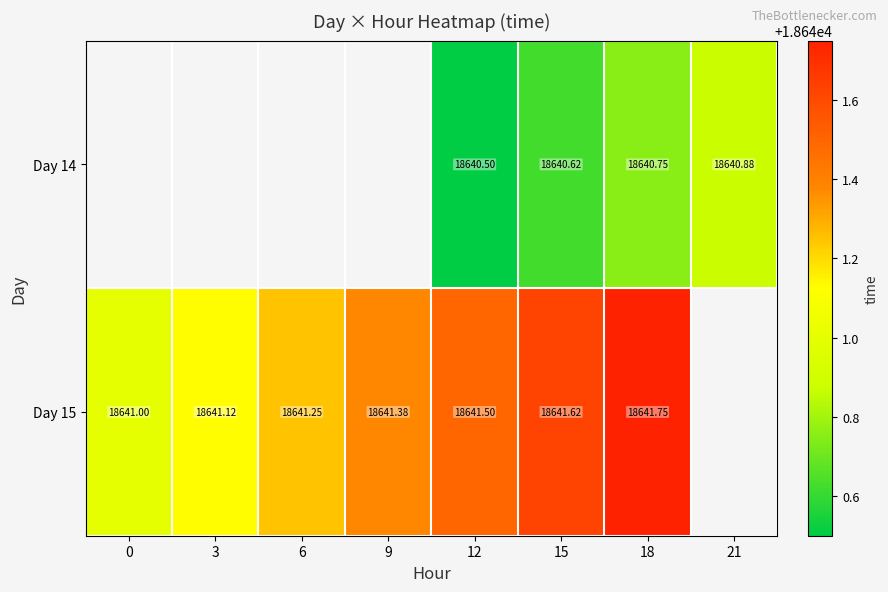

Is the value of Day 14 at 15 greater than the value of Day 15 at 0?

No